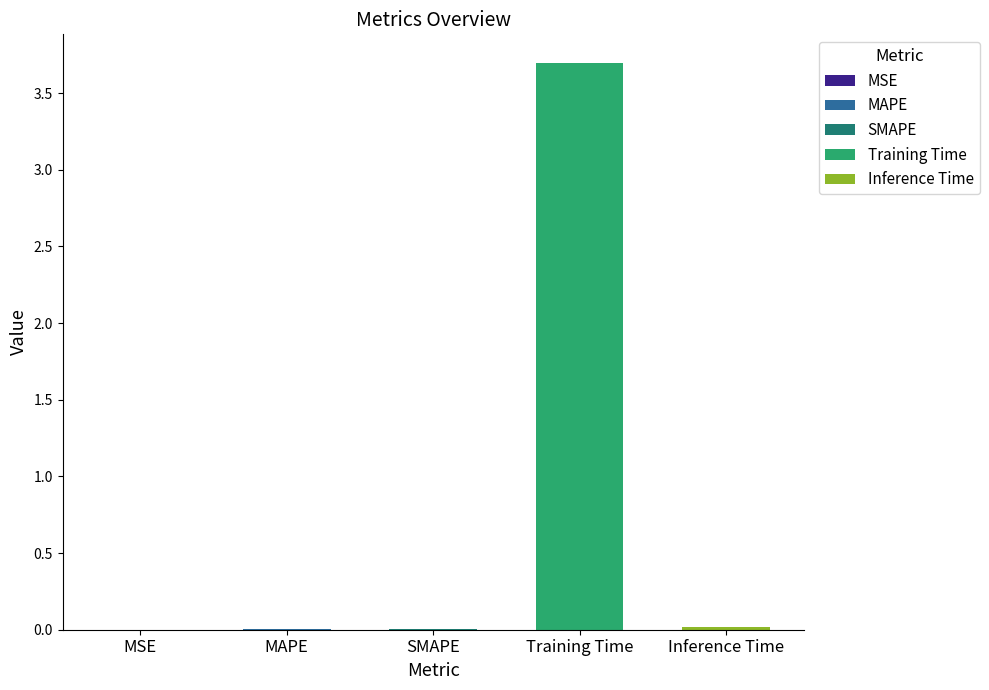

Which label corresponds to the smallest value in the chart?

MSE